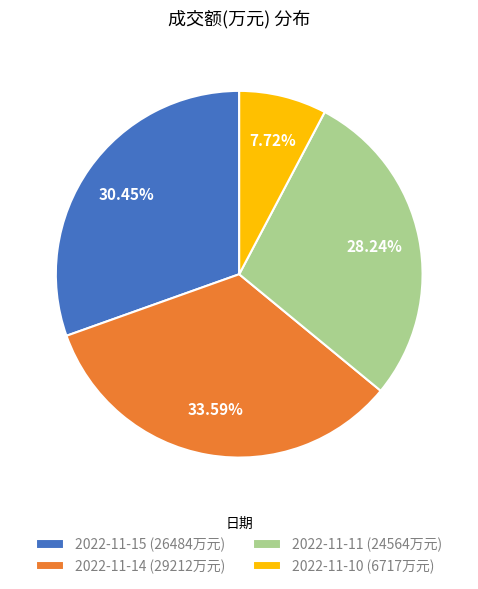

How many segments does this pie chart have?

4